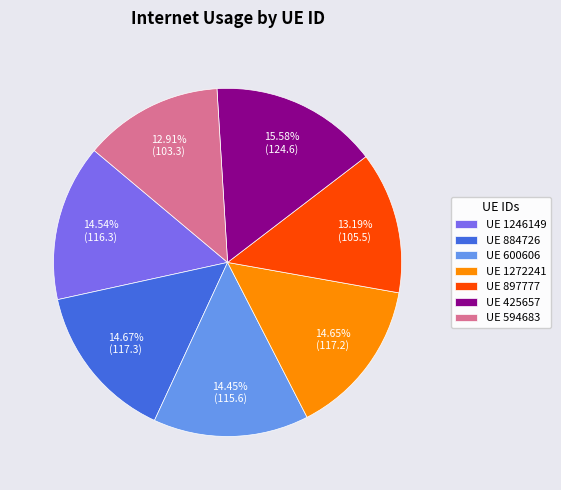

Which category has the biggest portion of the pie?

UE 425657